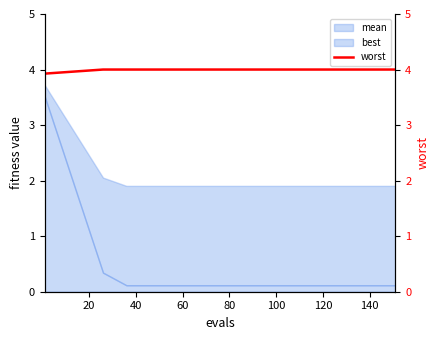

What is the difference between the maximum and minimum values?

0.1